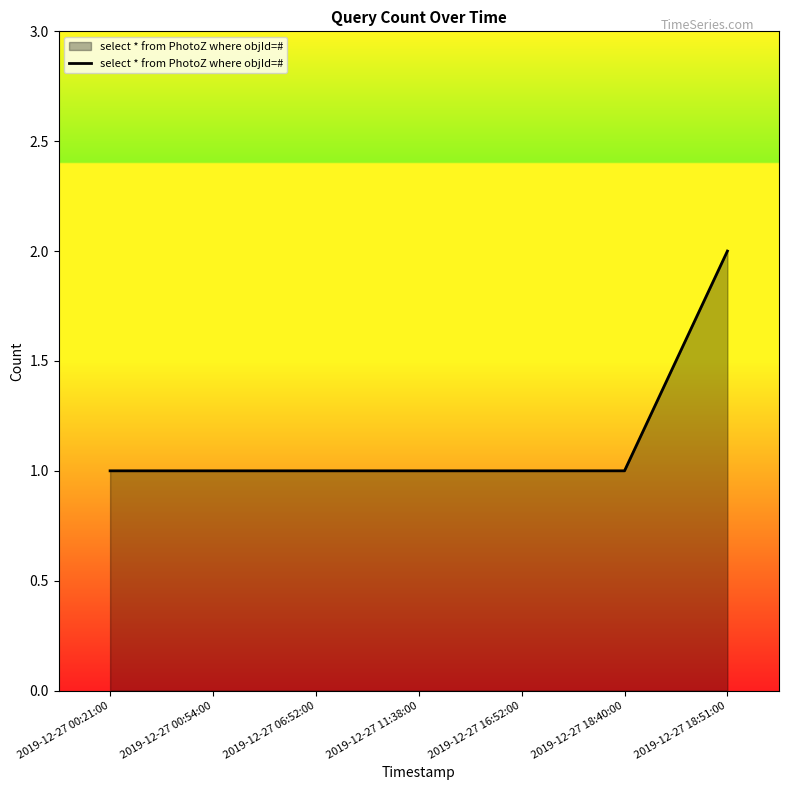

The chart shows a value of 1 at 2019-12-27 06:52:00. True or false?

True